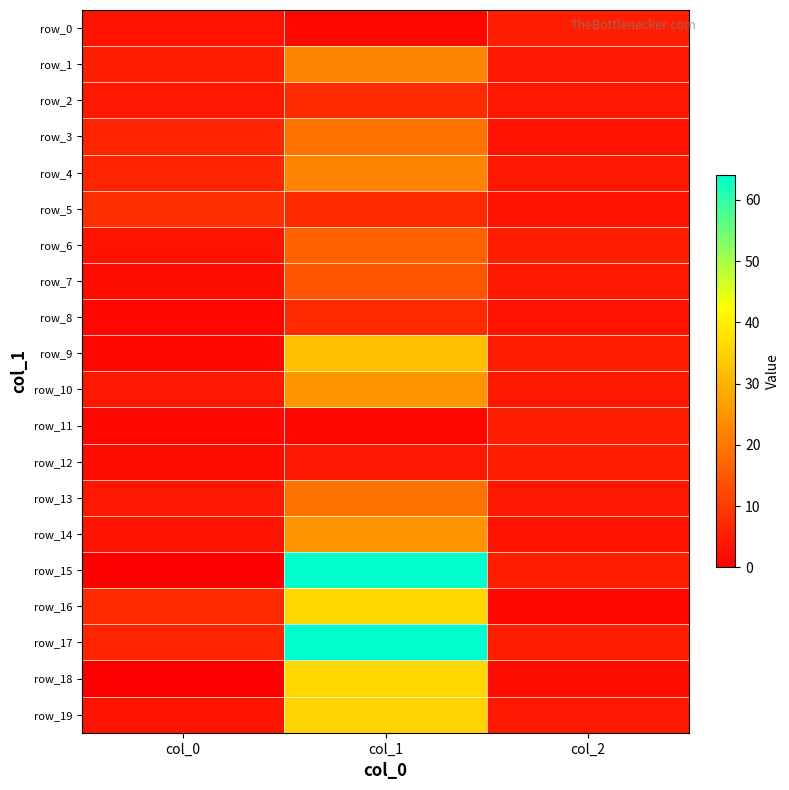

What is the difference between the highest and lowest values at col_2?

4